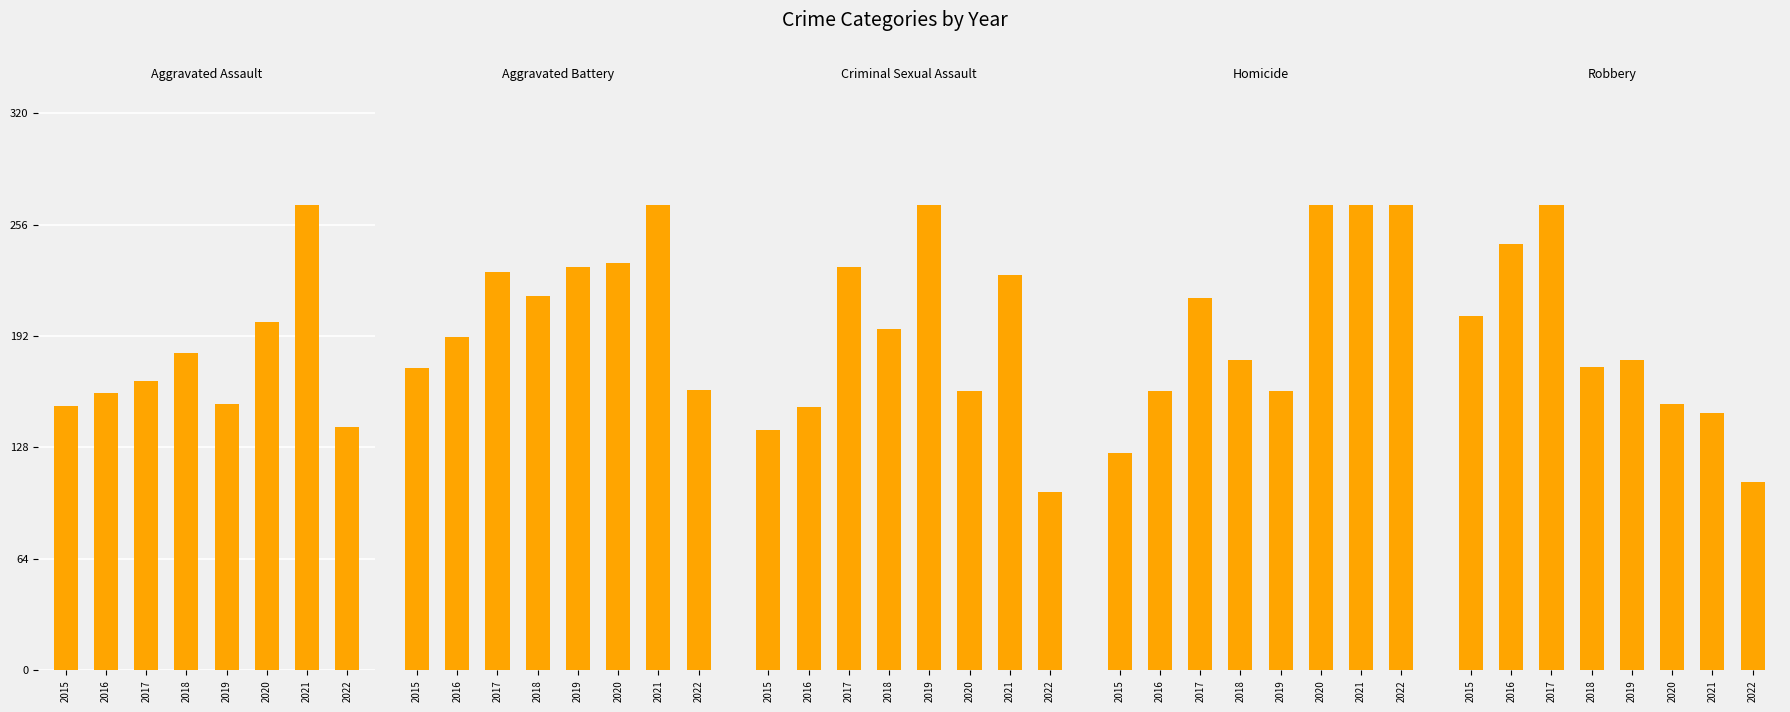

What is the value of the Aggravated Battery bar at the 7th from the left?

370